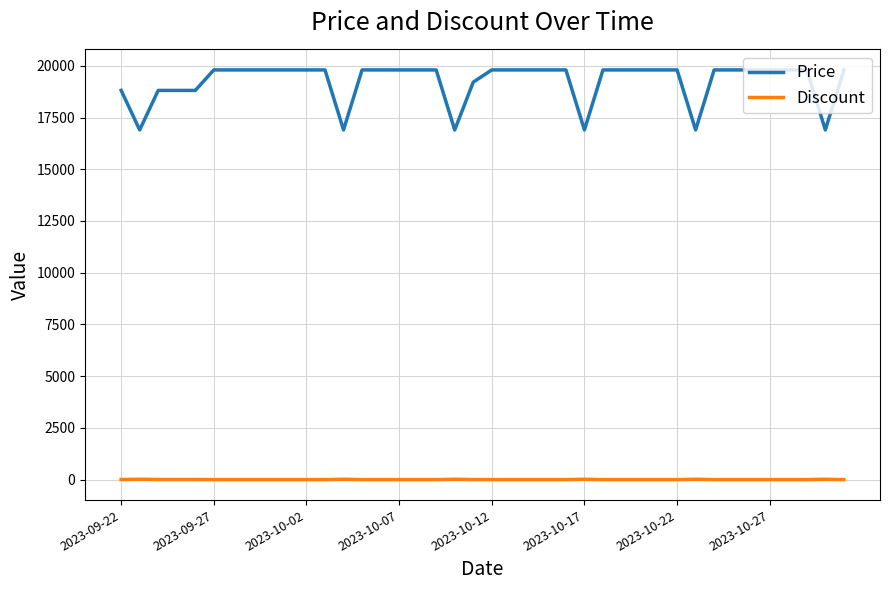

Rank the series by their average value, from highest to lowest.

Price, Discount